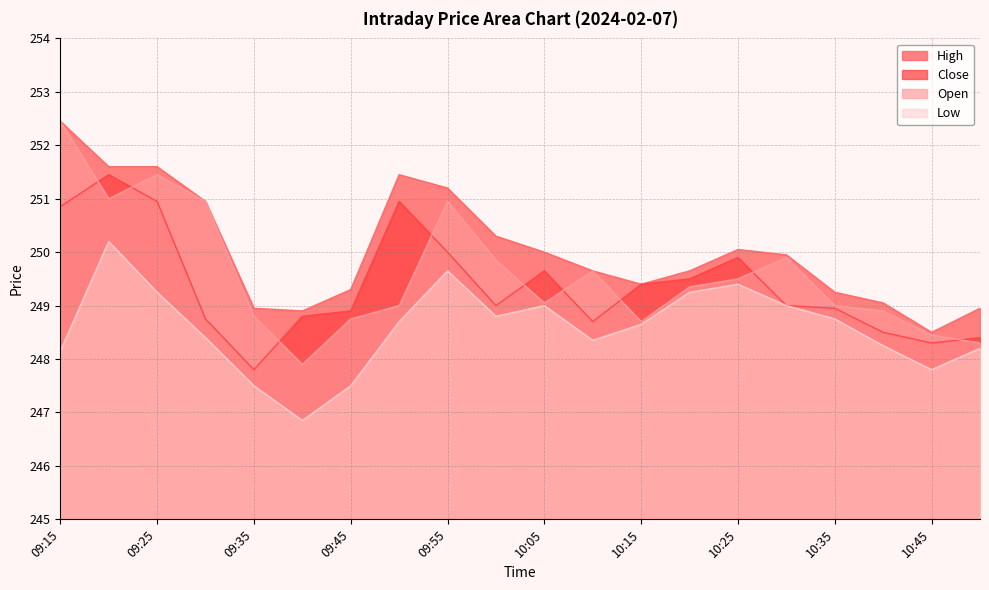

Is the value of Close at 10:05 greater than the value of Low at 09:25?

Yes